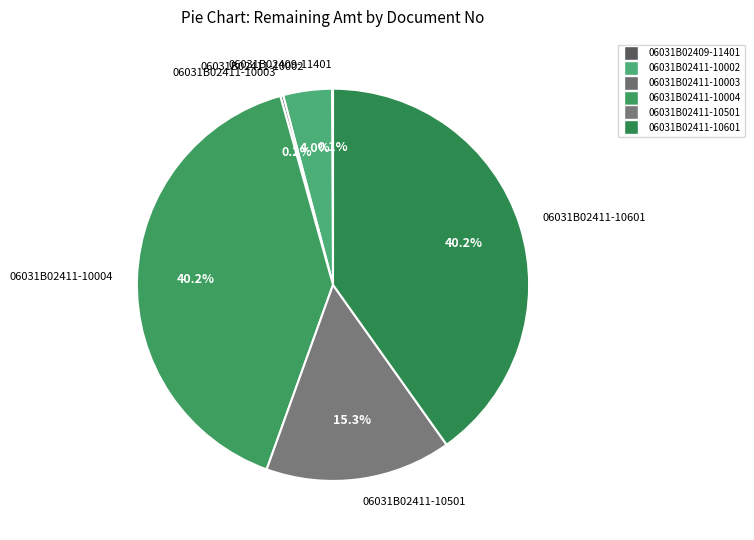

What is the ratio of the value at 06031B02411-10601 to the value at 06031B02411-10501?

2.6